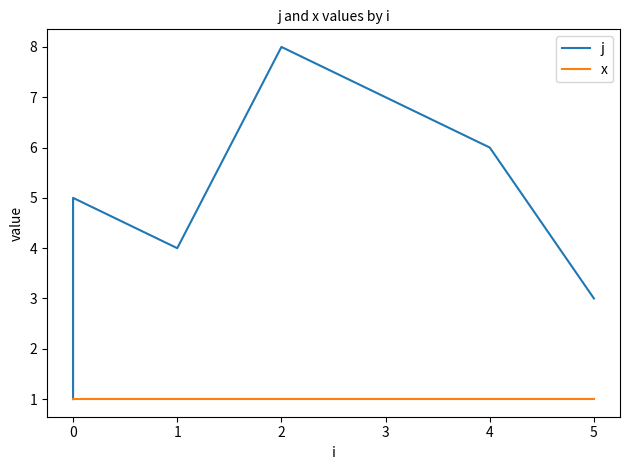

Does the chart display data point markers on the line(s)?

No